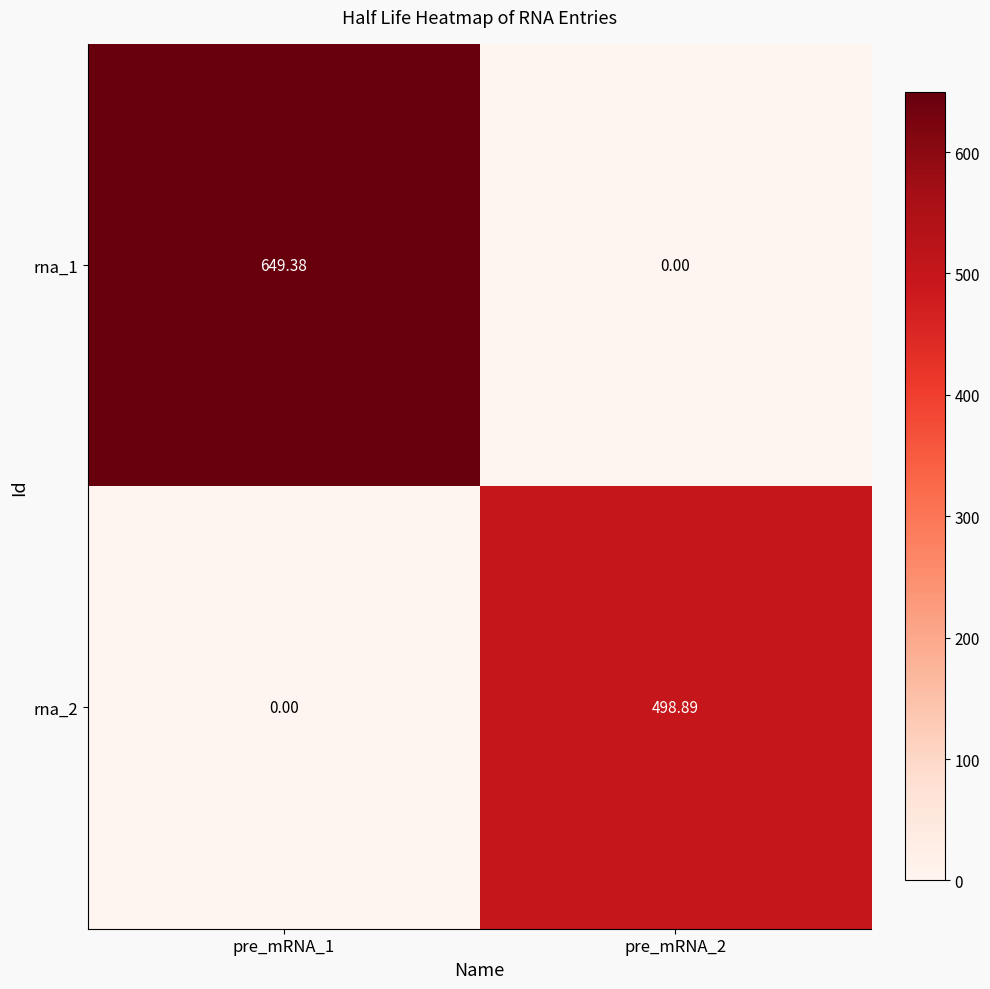

At which category does the chart reach its peak across all series?

pre_mRNA_1